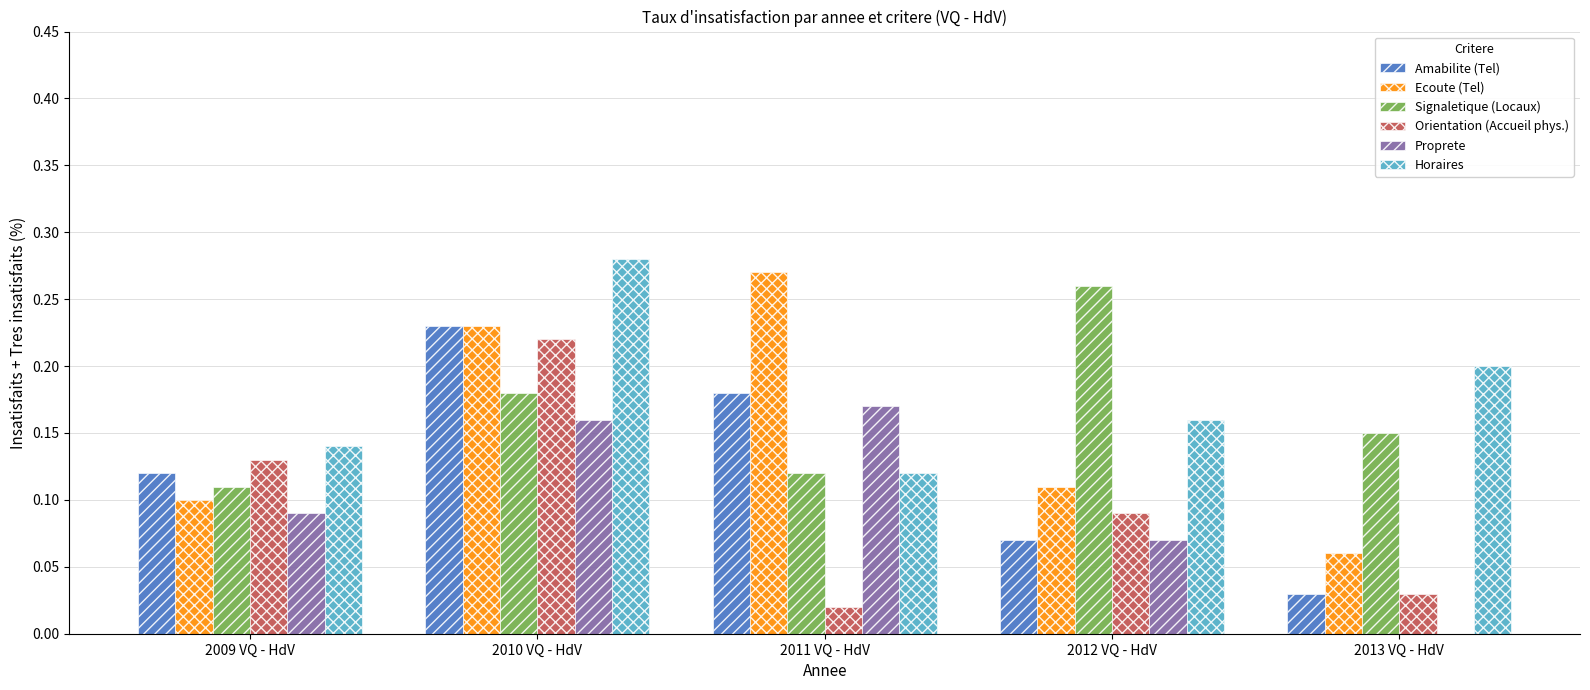

Is the value of Signaletique (Locaux) at 2011 VQ - HdV greater than the value of Ecoute (Tel) at 2012 VQ - HdV?

Yes